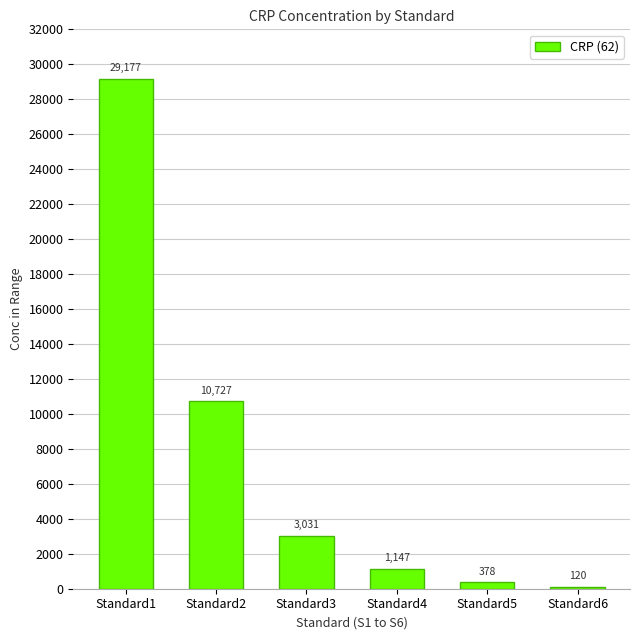

Which label corresponds to the smallest value in the chart?

Standard6